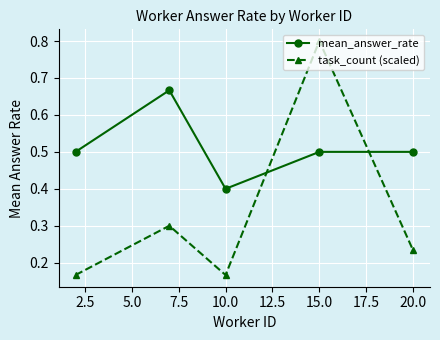

Which series has the largest total across all categories?

mean_answer_rate